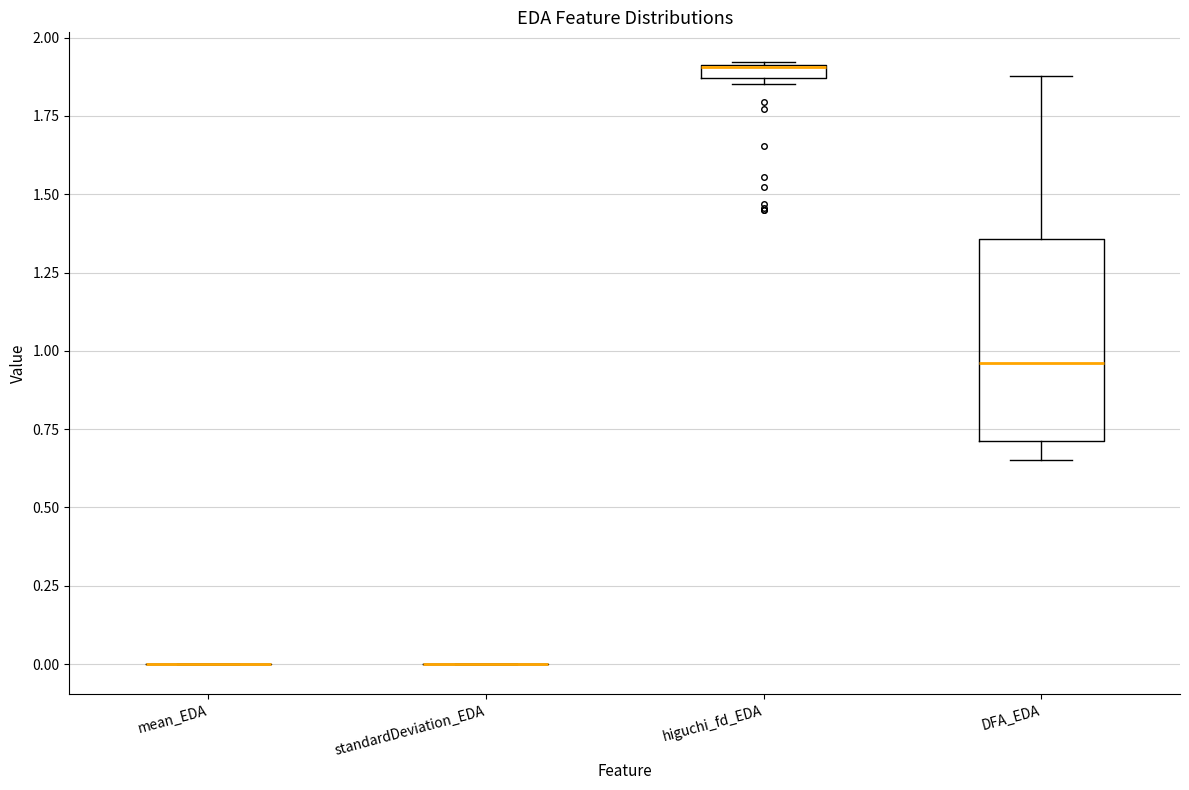

Comparing the boxes themselves (not the whiskers), which one is the tallest?

DFA_EDA